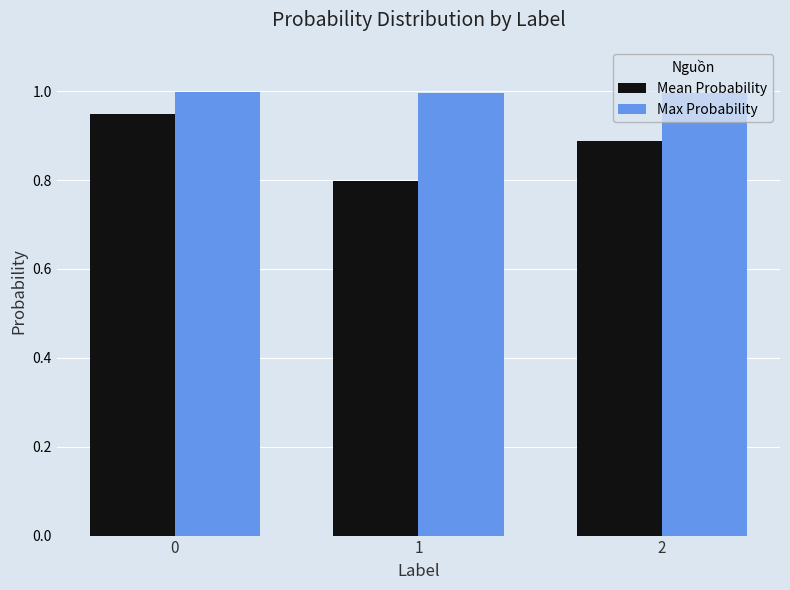

Is the value of Max Probability at 0 greater than the value of Mean Probability at 1?

Yes